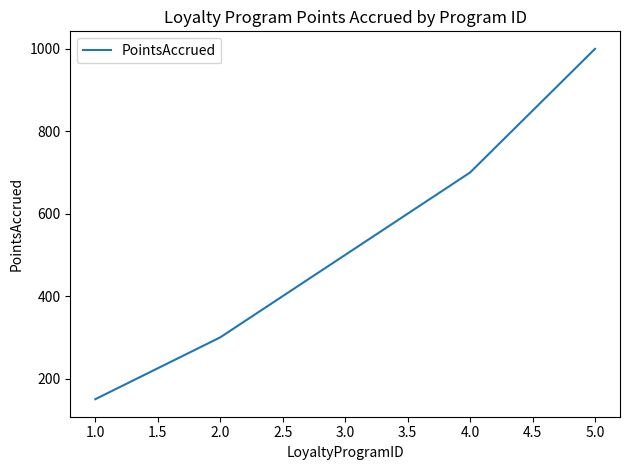

What is the sum of all values?

2650